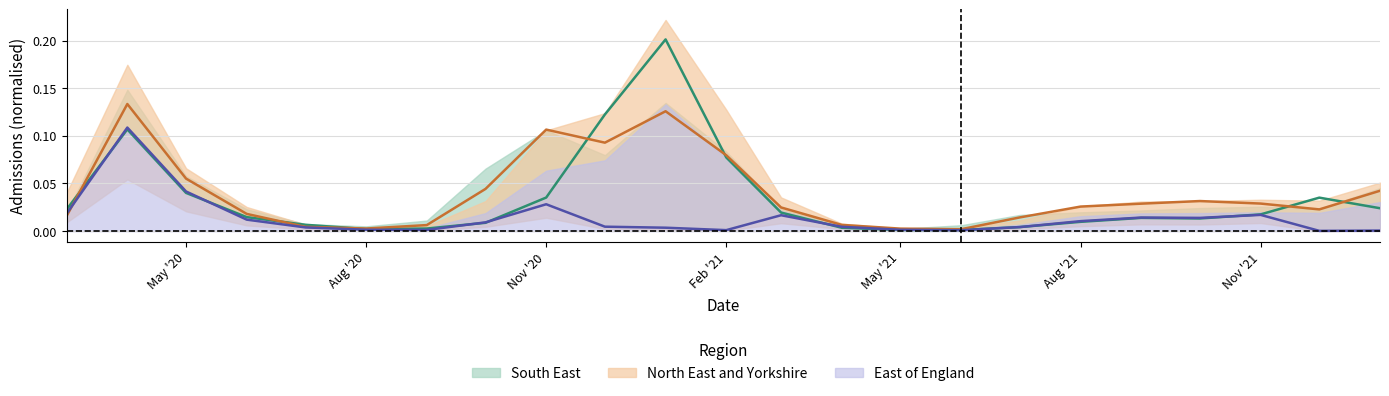

Is it true that East of England equals 0.0 at Aug '20?

True